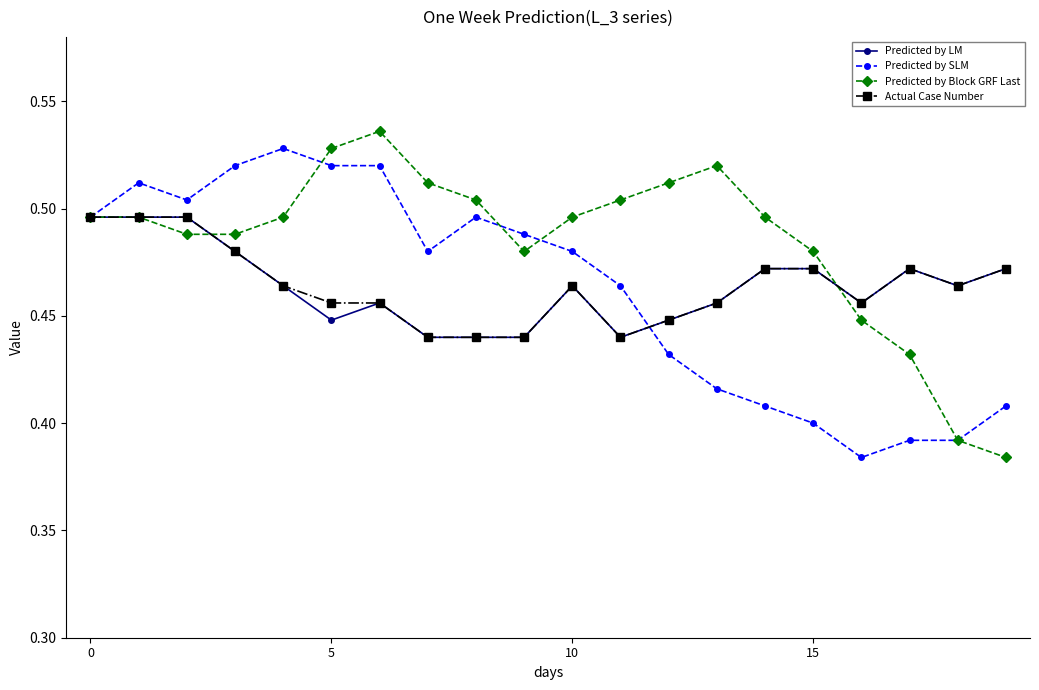

After their last crossing, which series has the higher values: Predicted by Block GRF Last or Actual Case Number?

Actual Case Number